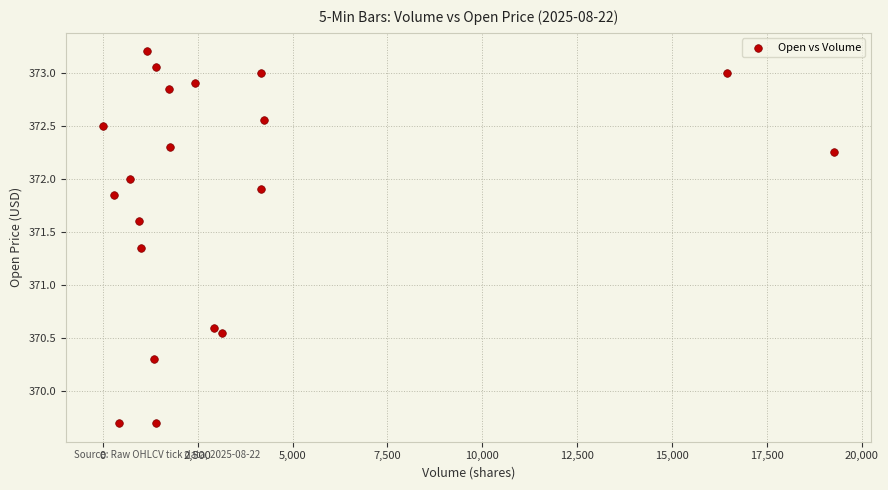

What is the range of Y values (max minus min)?

3.5